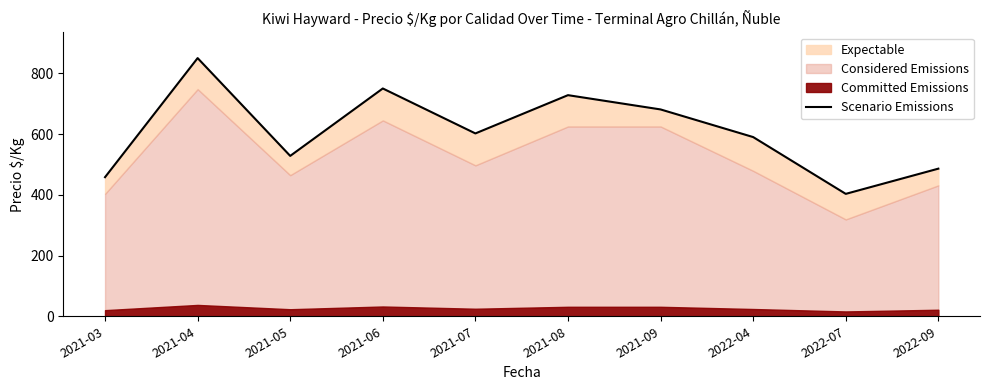

Which category has the lowest value across all series?

2022-07